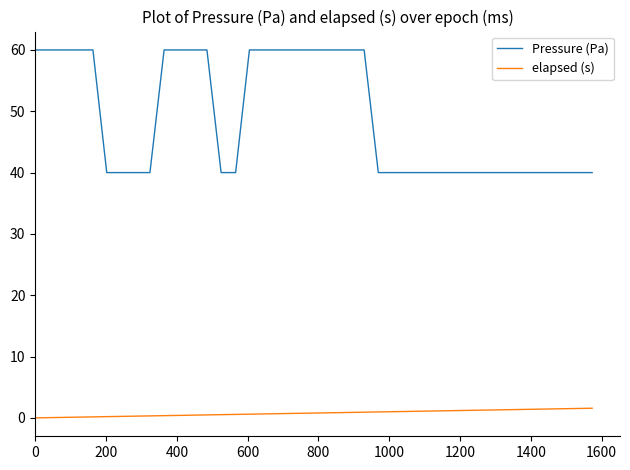

Which series has the largest total across all categories?

Pressure (Pa)